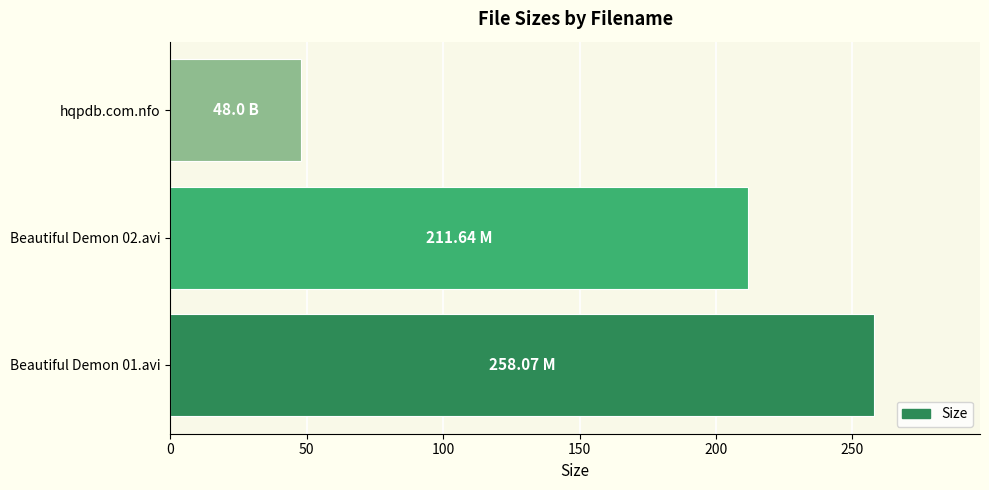

What is the change in value from Beautiful Demon 01.avi to hqpdb.com.nfo?

-210.1